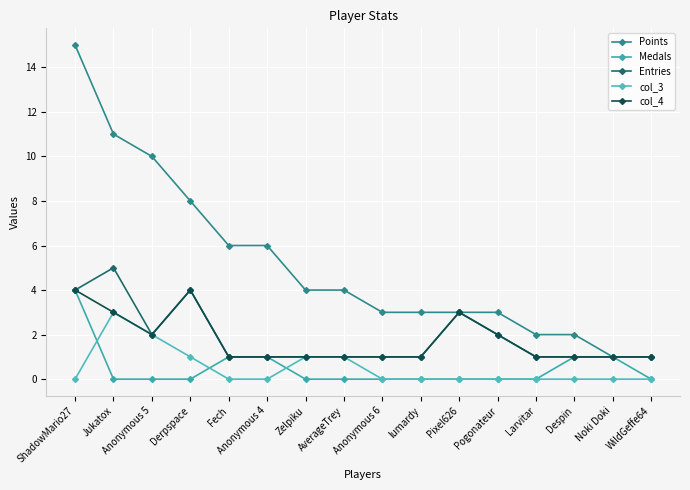

True or false: col_4 has a value of 2 at Despin.

False